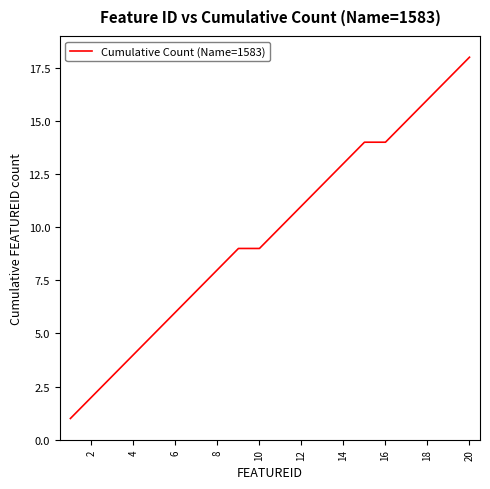

What is the maximum value shown in the chart?

18